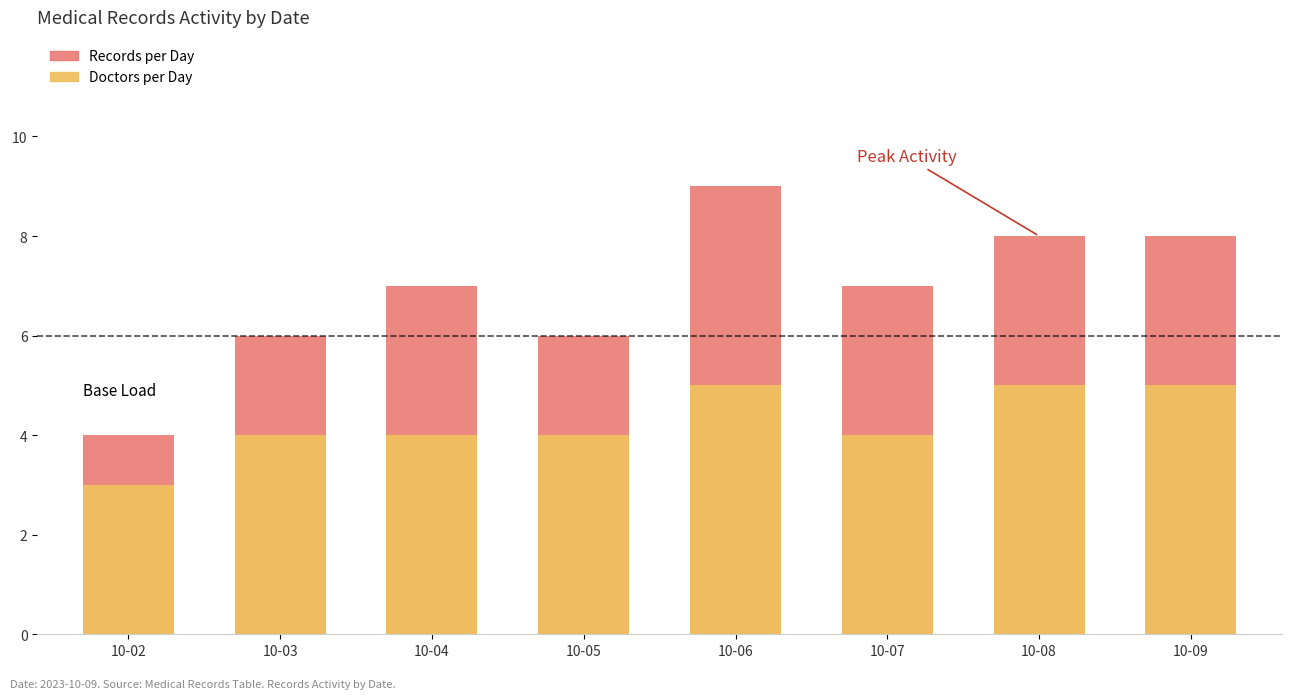

At how many categories does at least one series exceed 8?

1